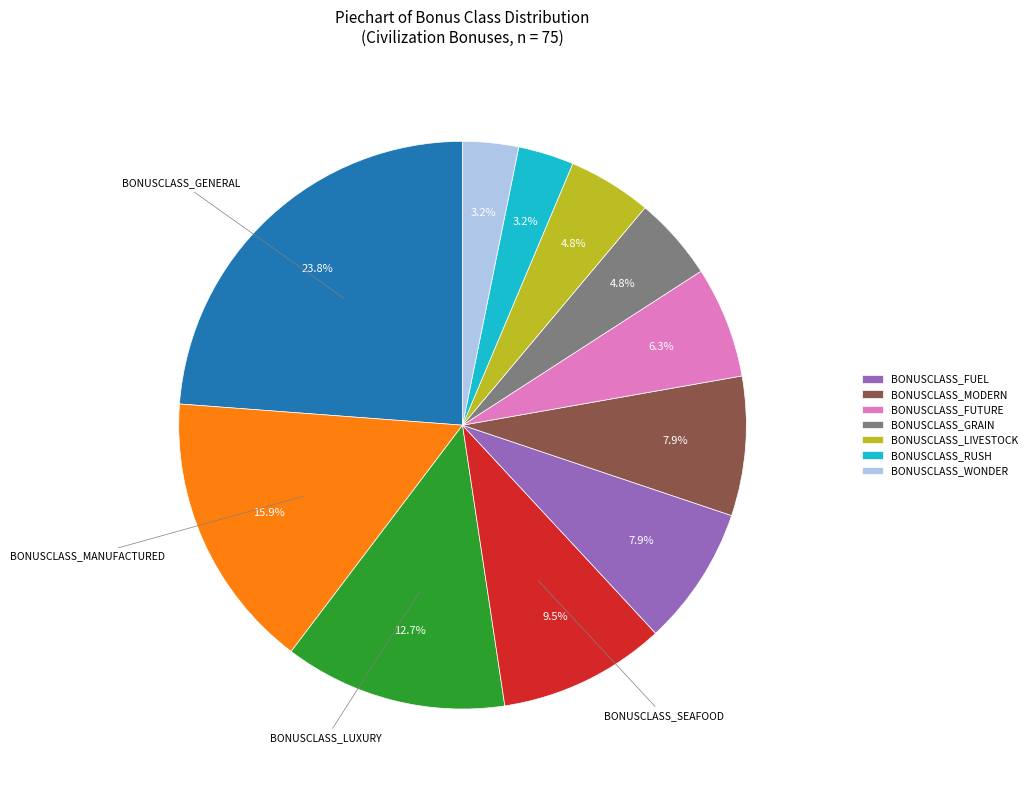

Is there any slice that represents more than half of the pie?

No